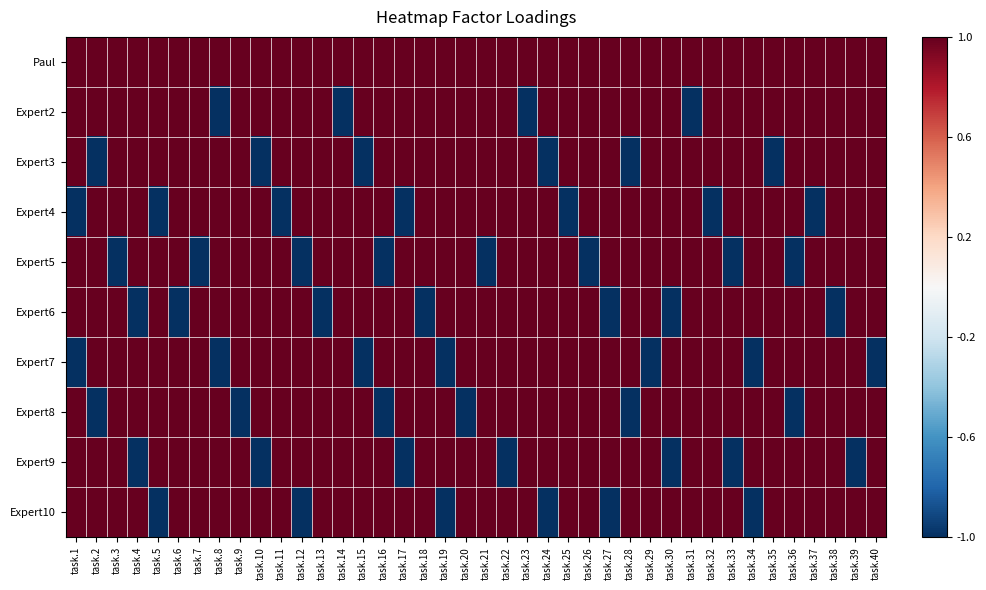

Which label corresponds to the largest value in the chart?

task.1